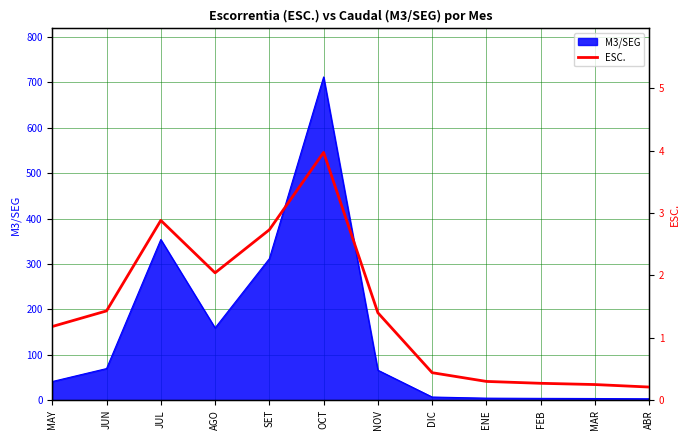

Which has a higher value, JUN or OCT?

OCT